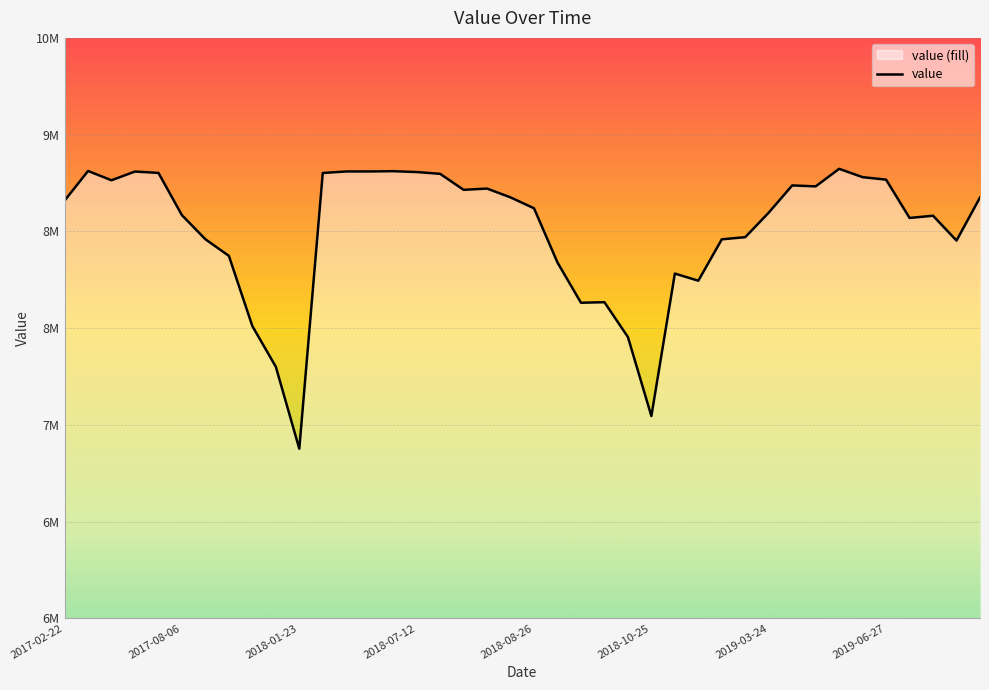

Which has a higher value, 2017-08-06 or 19?

2017-08-06